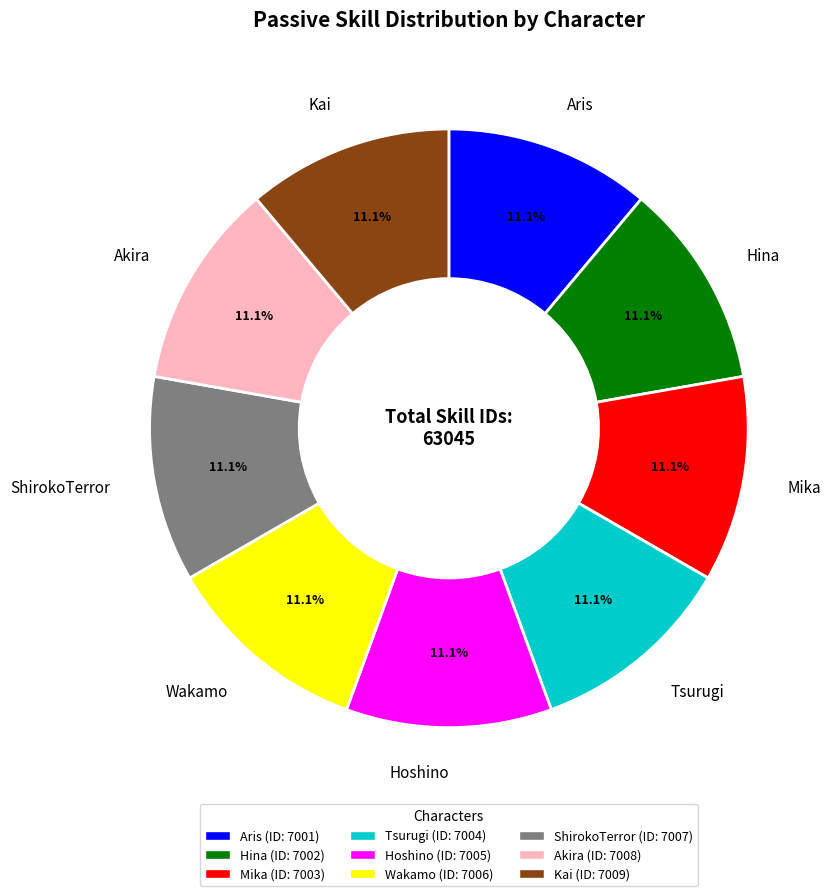

Is it true that ShirokoTerror is 22% of the pie?

False